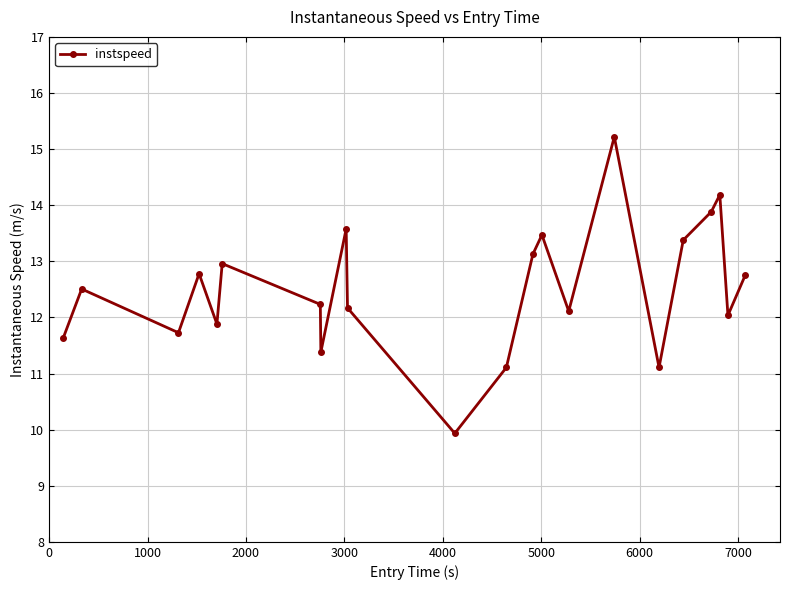

What is the value of the 21st point from the left?

12.0